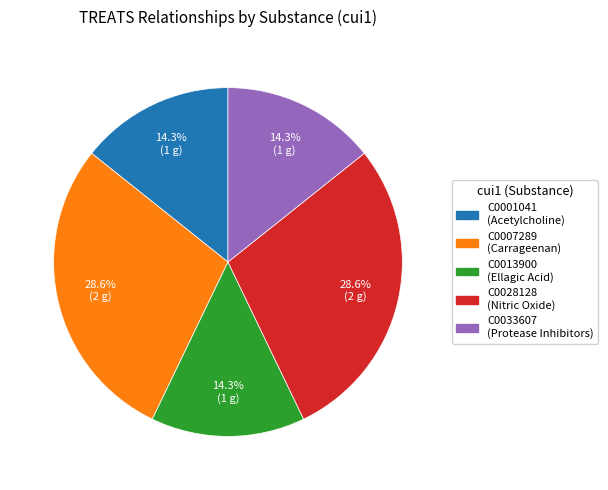

To the nearest percent, what is the combined percentage of C0001041 and C0033607?

29%